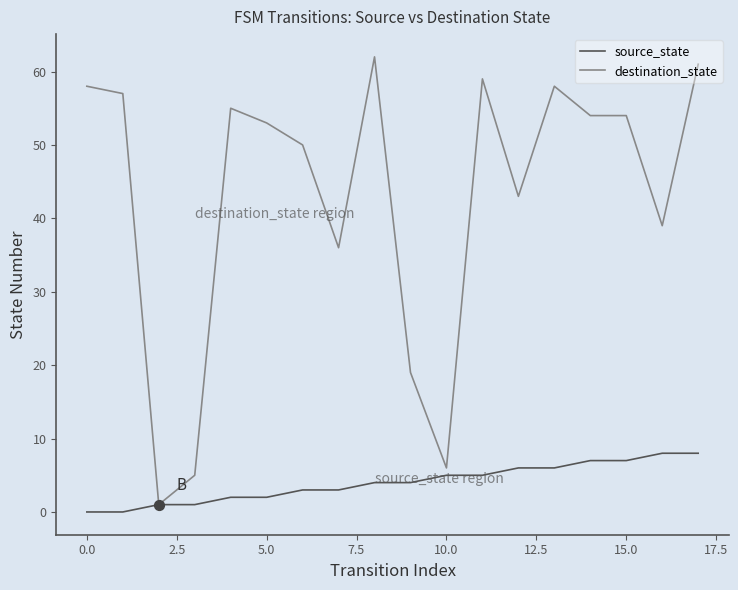

Which series has the widest spread of values?

destination_state